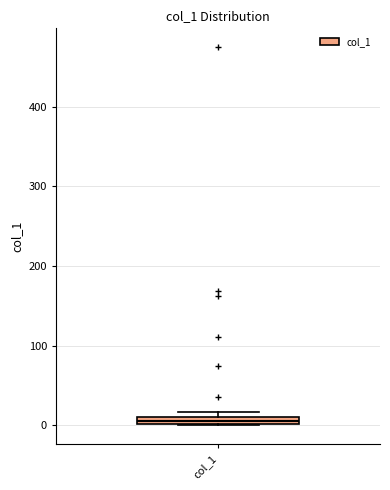

Where is the upper edge of the box for col_1 on the y-axis? The values are not printed on the chart, so give them approximately, as read against the axis.

10